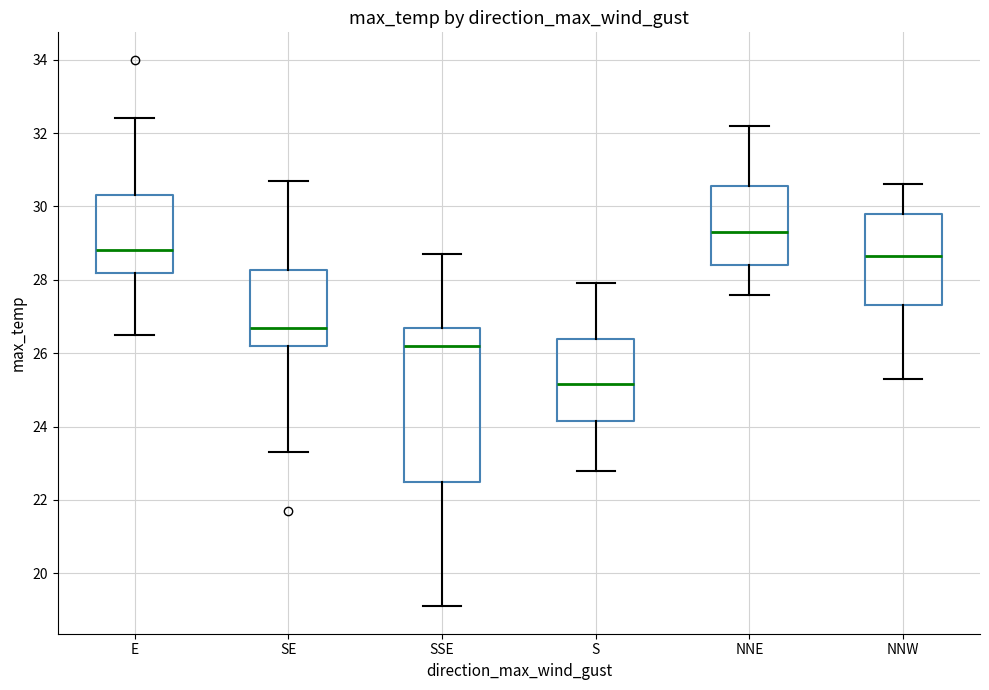

Which box is the tallest, from its lower edge to its upper edge?

SSE